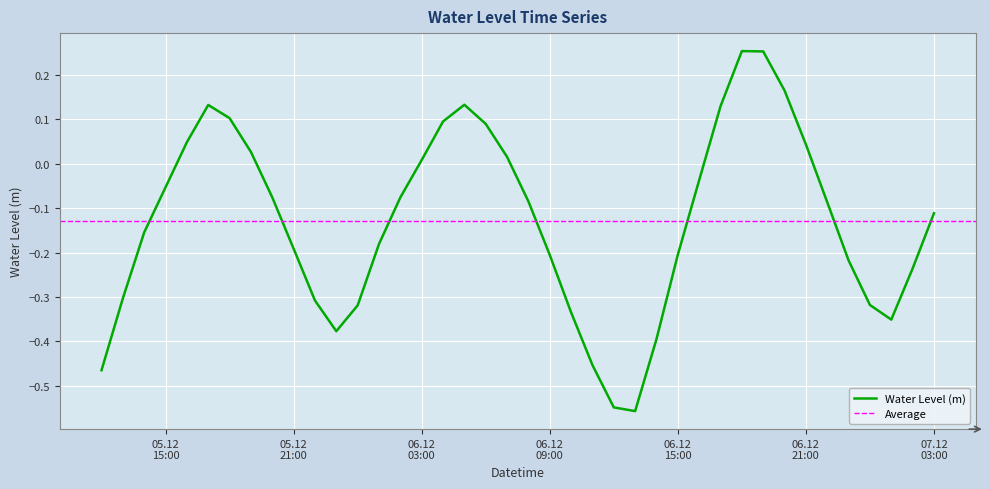

Between 2023-12-06 12:00:00 and 2023-12-05 16:00:00, which is larger?

2023-12-05 16:00:00